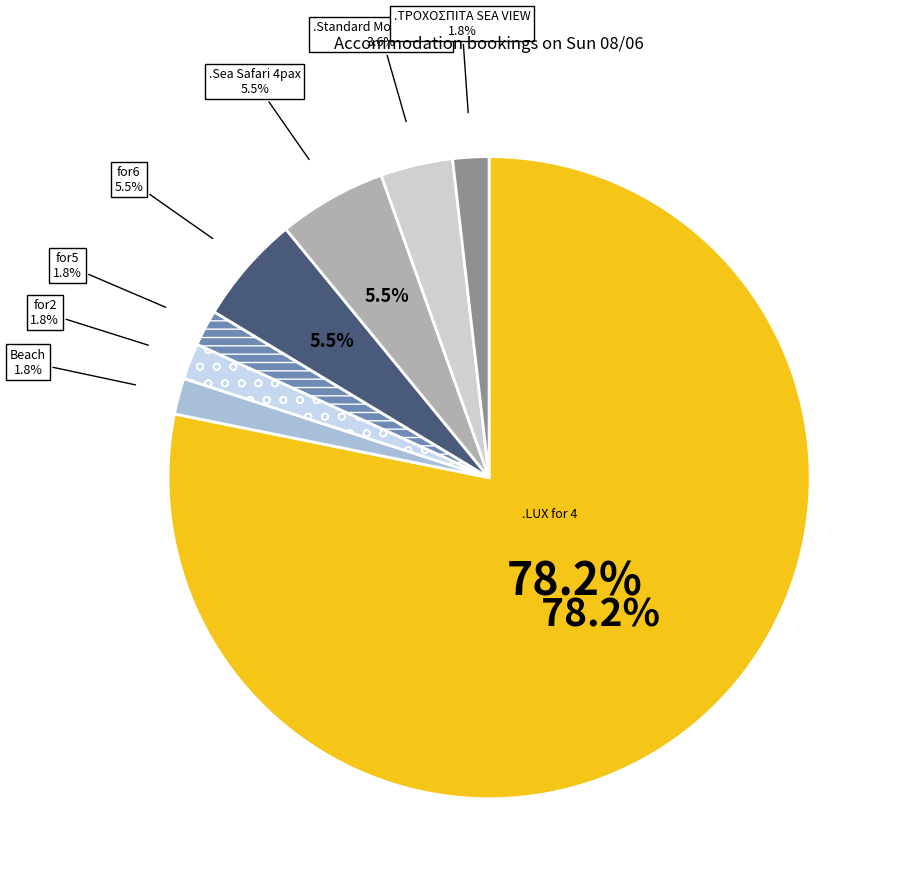

Which slice is the largest?

.LUX for 4